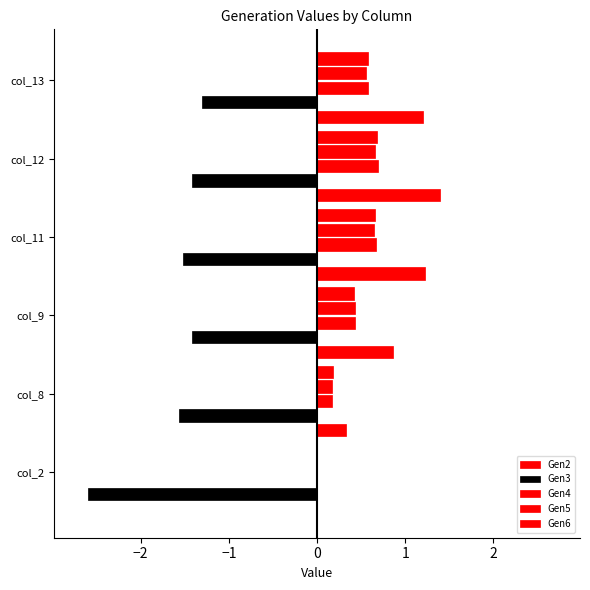

List the series in order of their peak value, lowest first.

Gen3, Gen5, Gen6, Gen4, Gen2